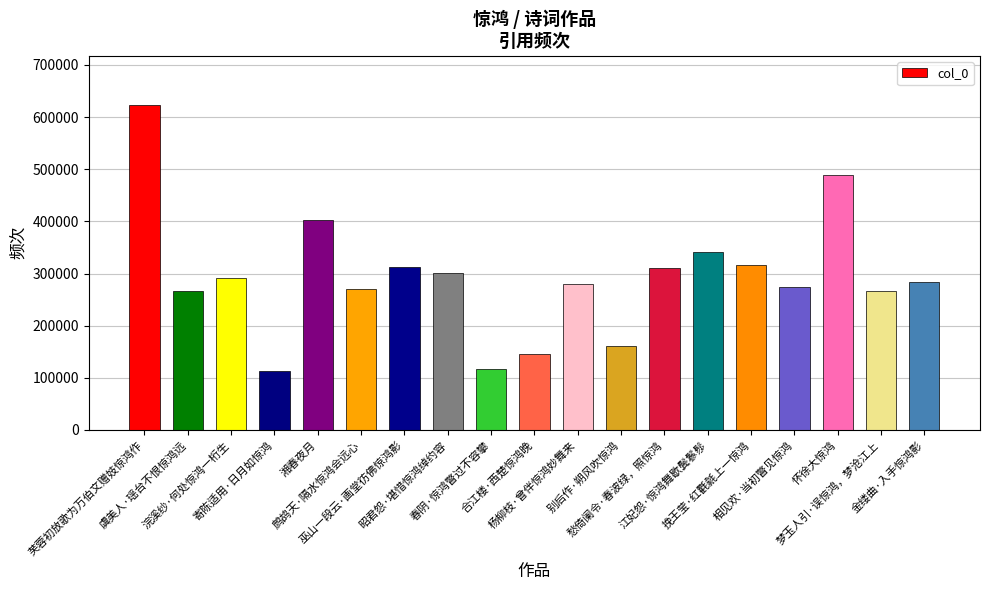

Is it true that the value at 虞美人·瑶台不恨惊鸿远 is 267325?

True